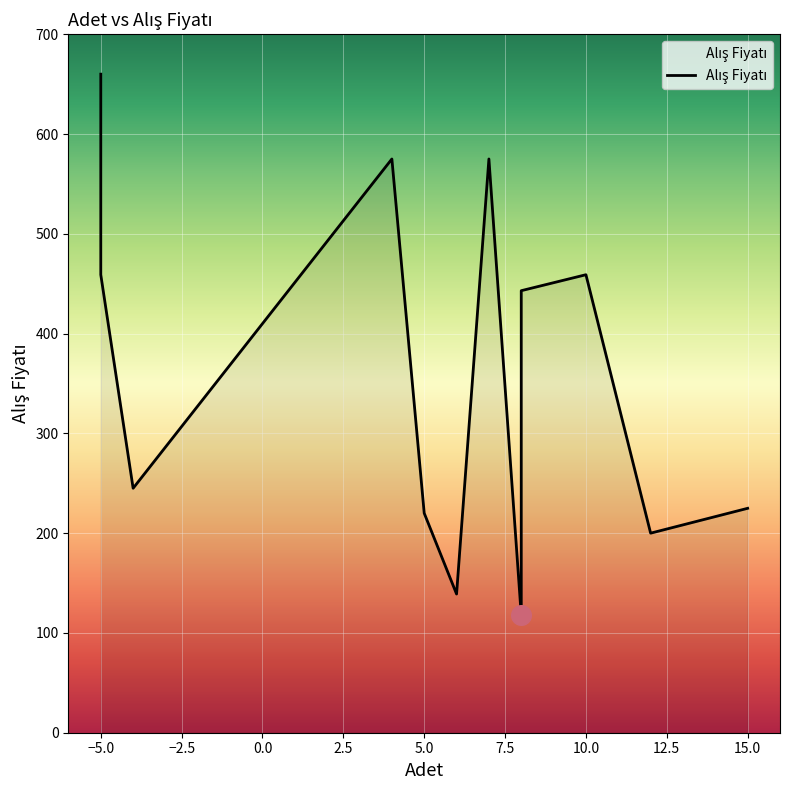

Approximately how many times larger is the value at 5 compared to -5?

0.3